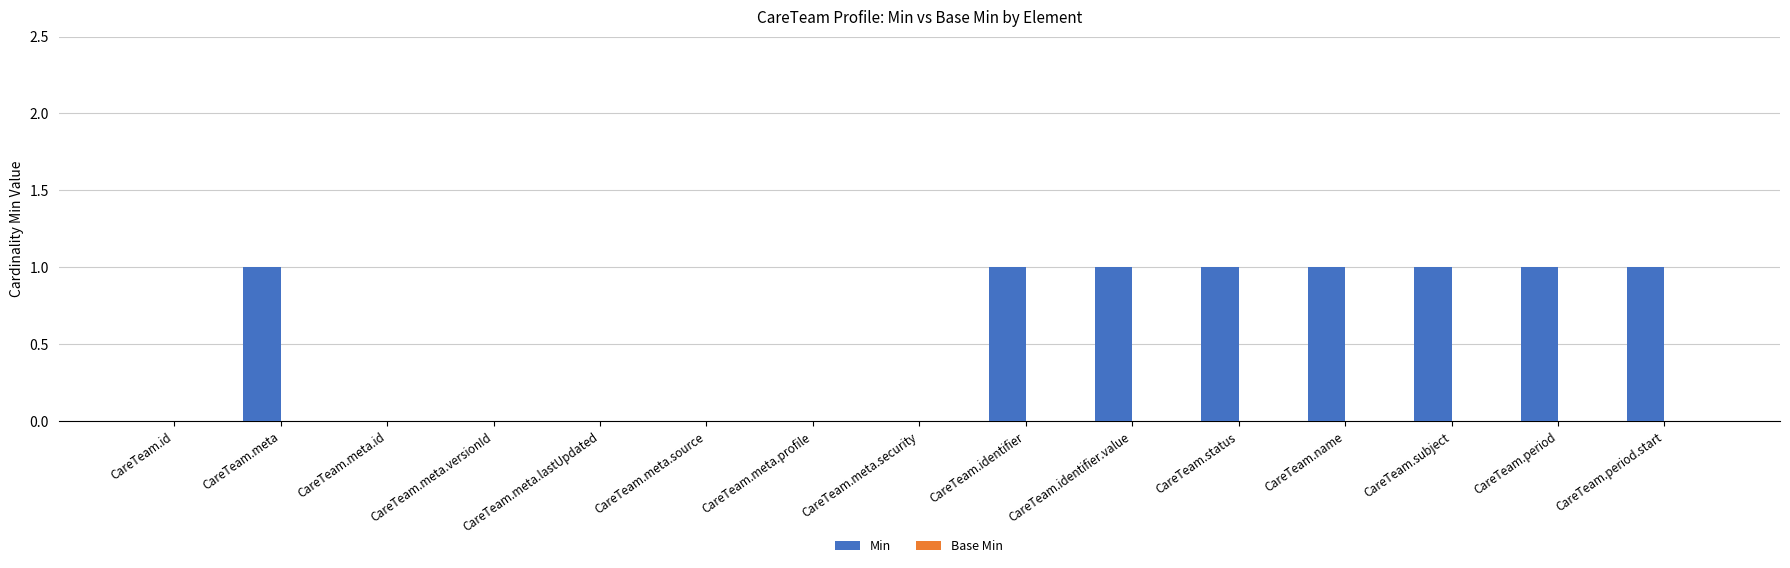

What is the sum of all values?

8